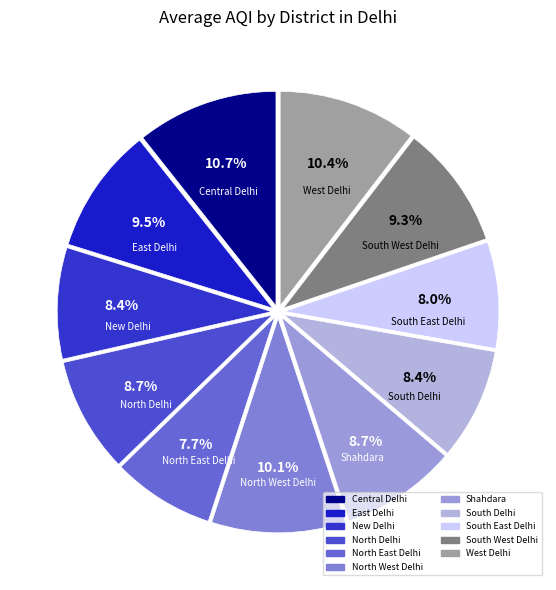

Does South Delhi represent more than half of the total?

No